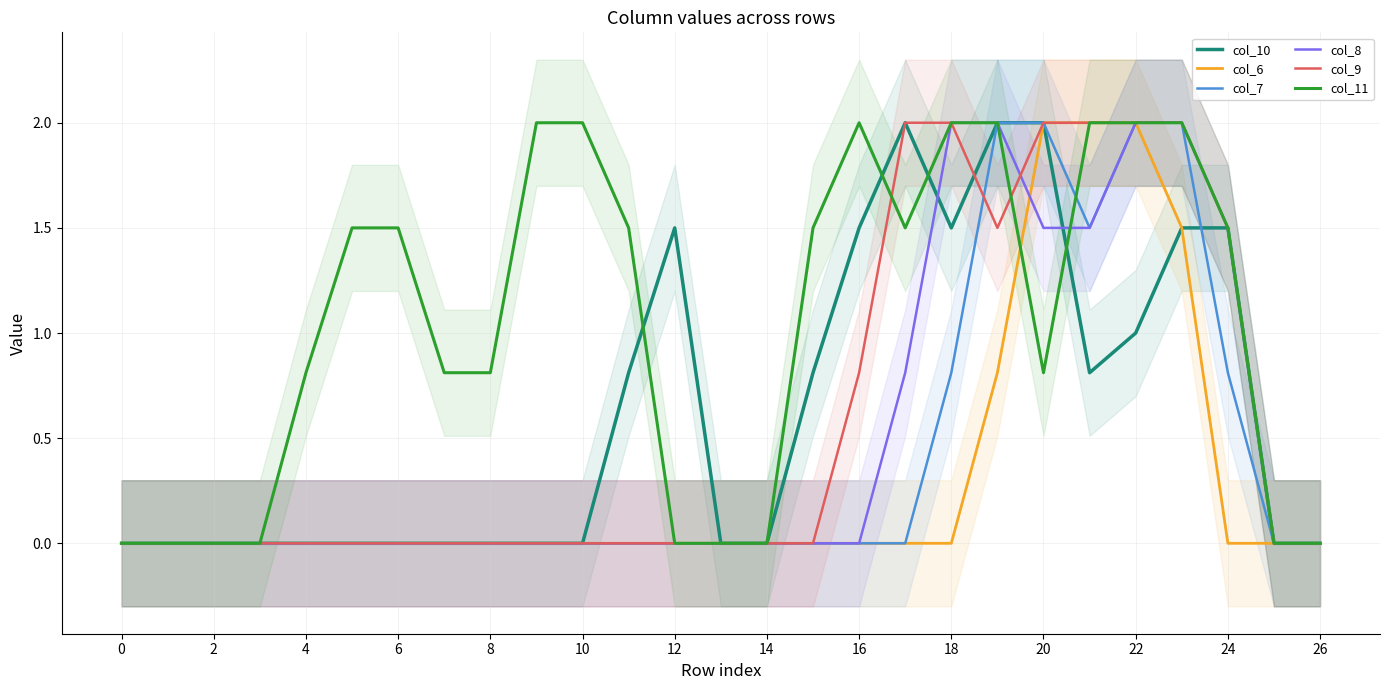

At which label does col_8 reach its peak?

18